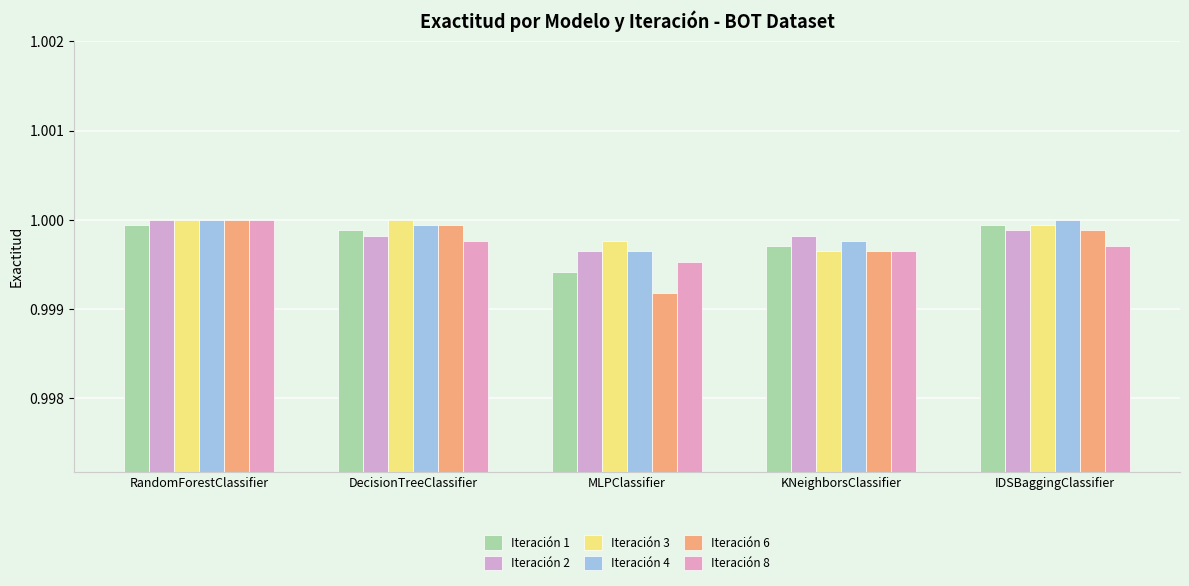

Which category has the highest value across all series?

RandomForestClassifier